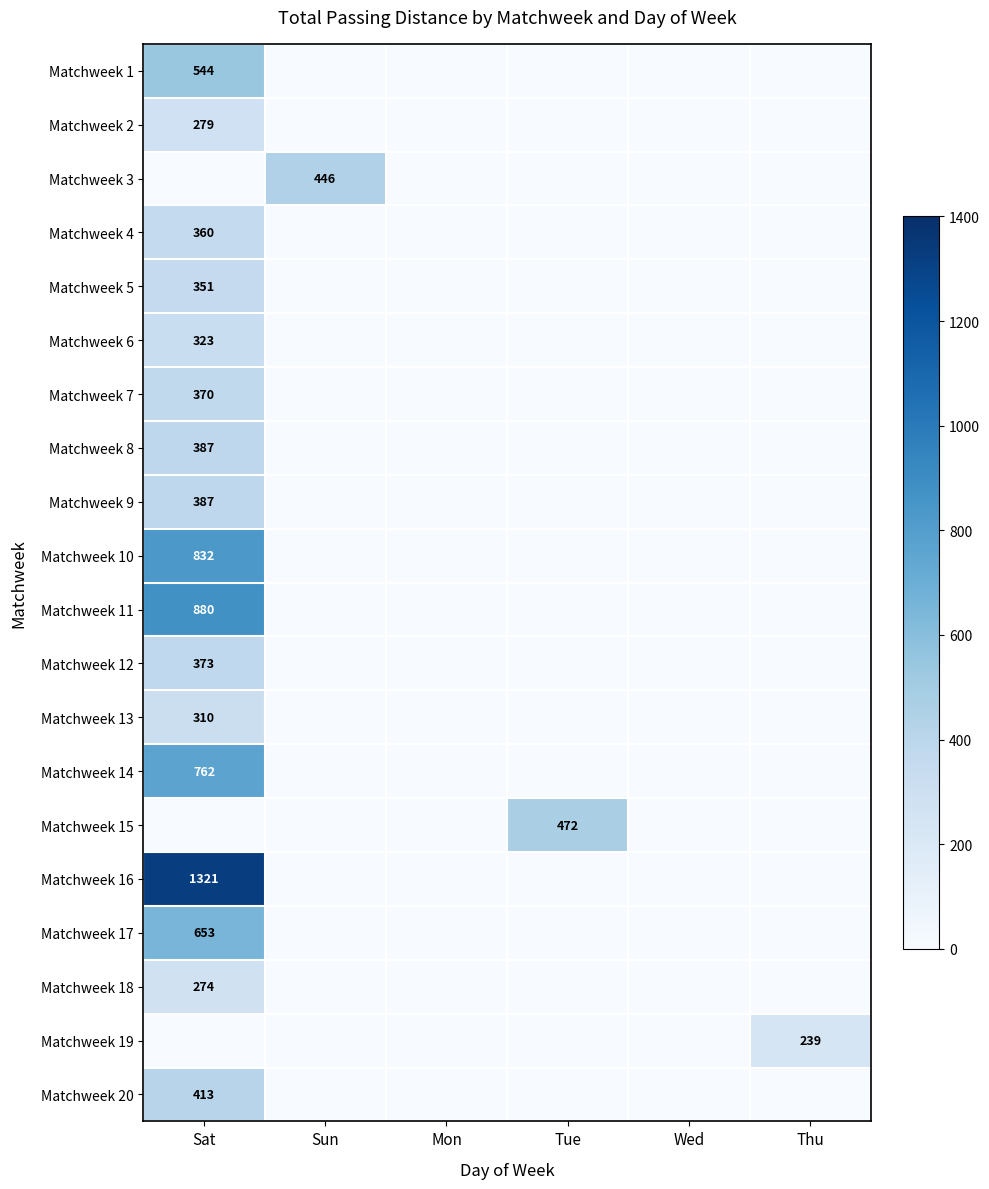

Is it true that Matchweek 14 equals 762 at Sat?

True